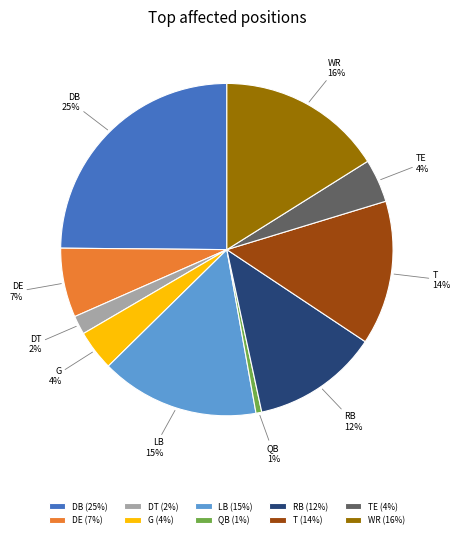

Is it true that G is 4% of the pie?

True